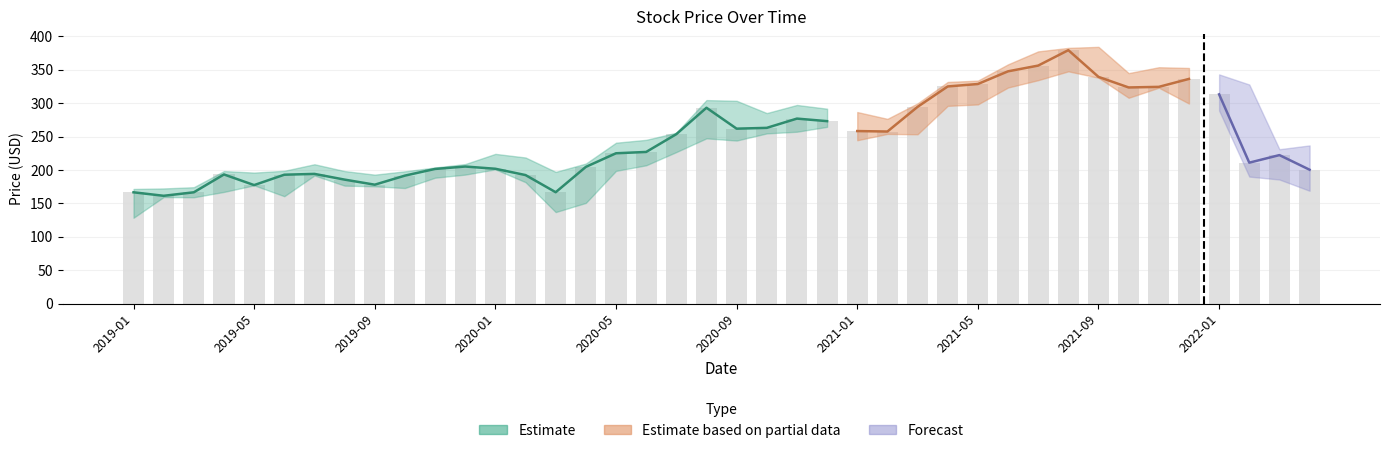

What is the approximate value of Close at 2019-04?

193.4